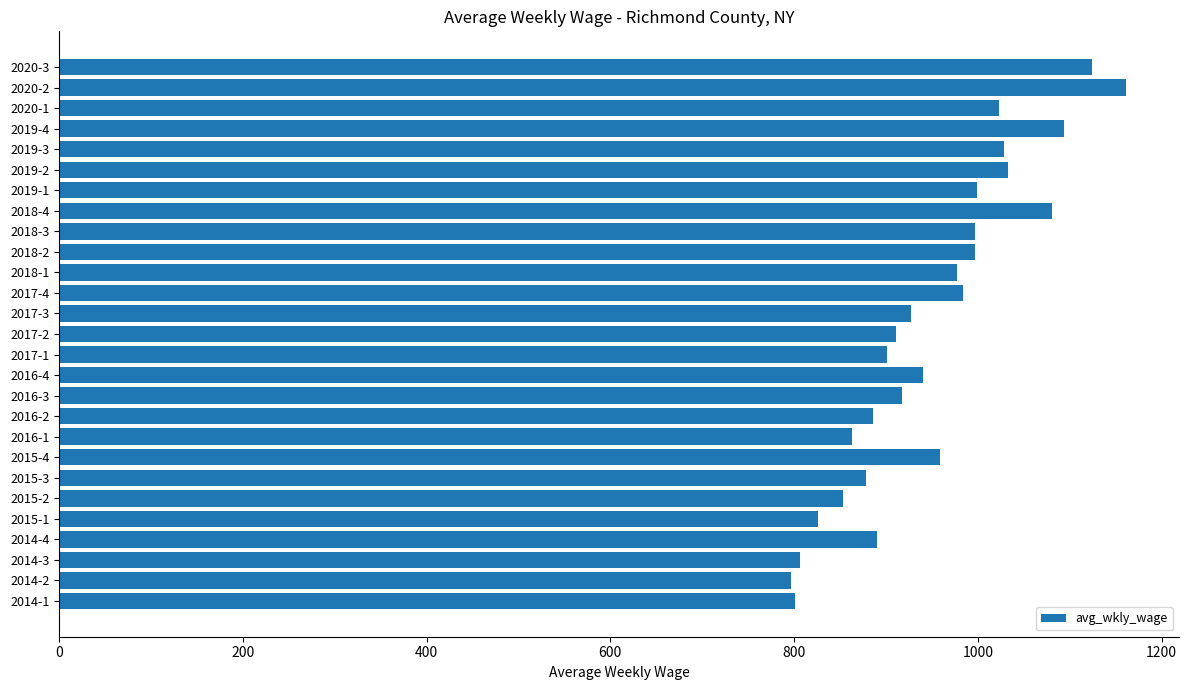

Which label corresponds to the largest value in the chart?

2020-2